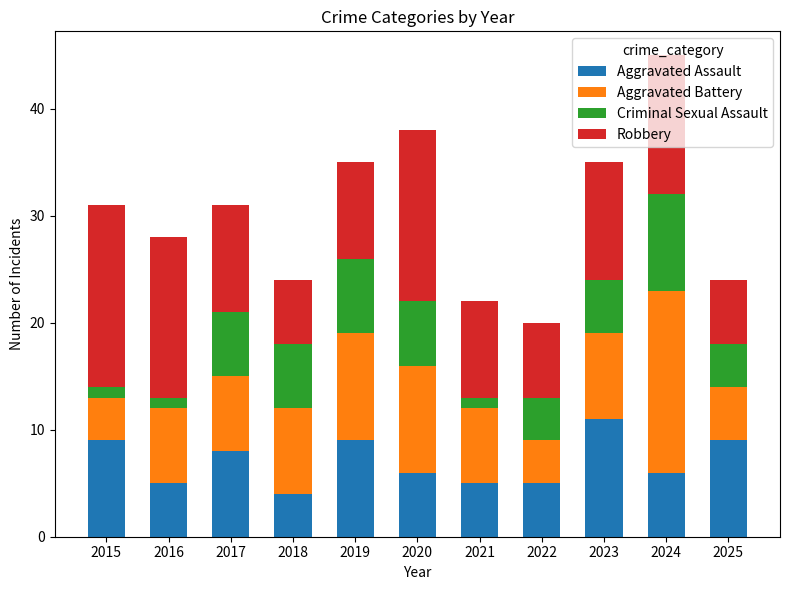

Are the bars grouped side by side (vs. stacked)?

No